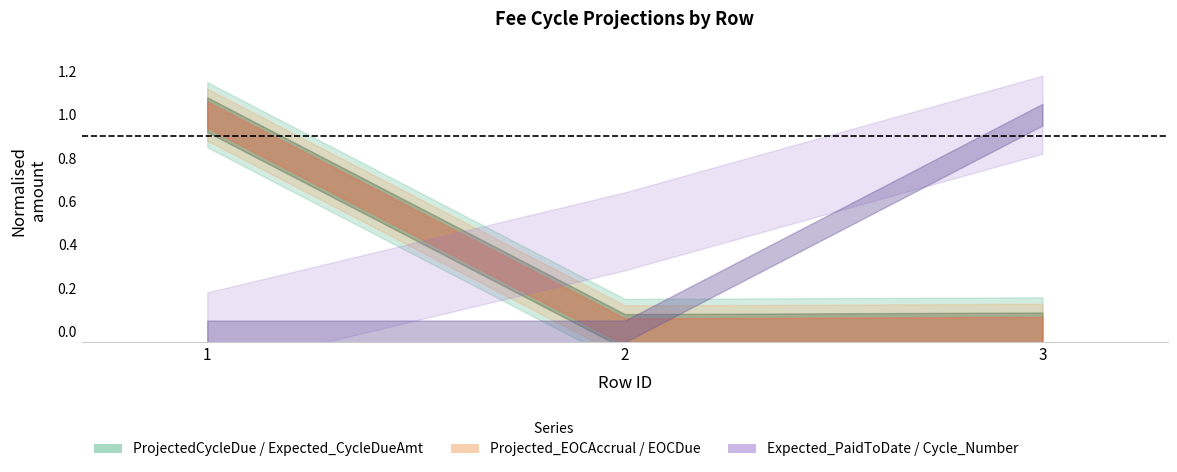

At how many categories does at least one series exceed 123341?

1